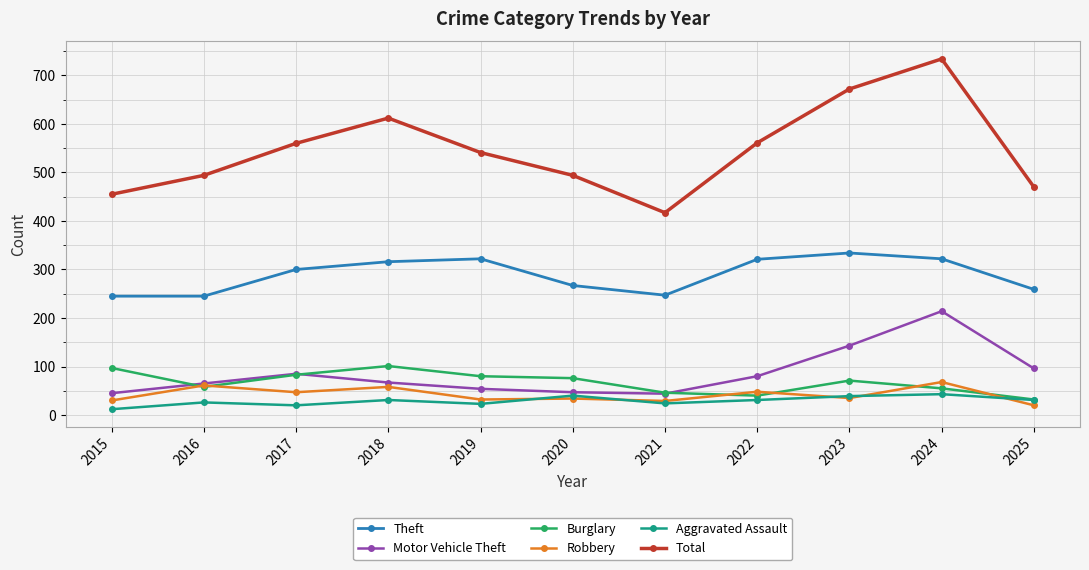

What is the average value of the Aggravated Assault series?

29